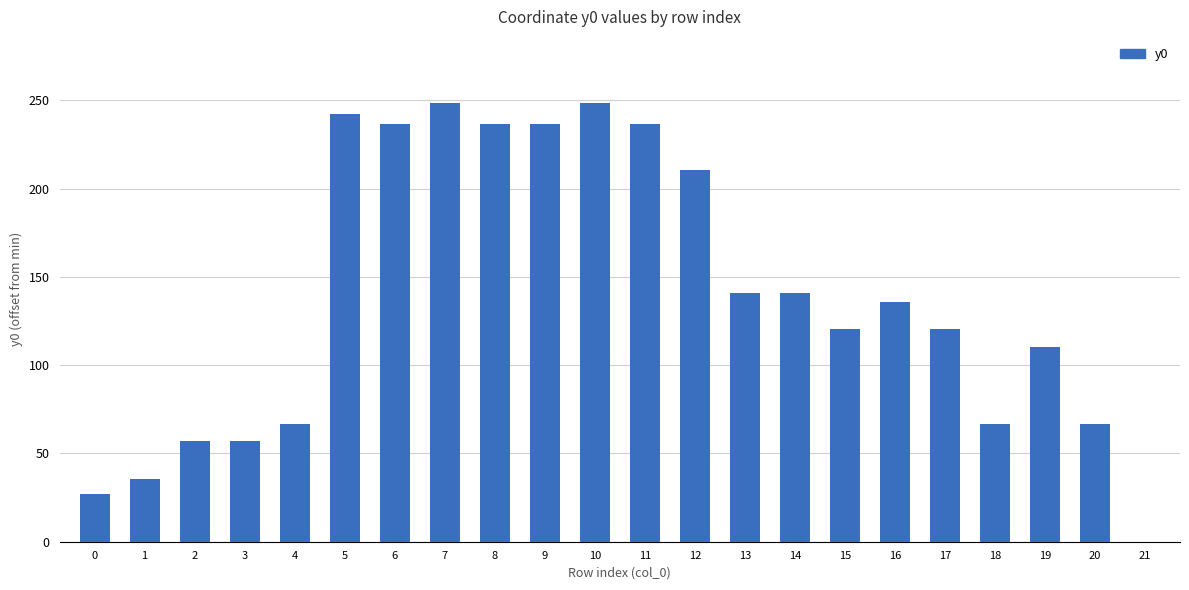

The chart shows a value of 120.3 at 15. True or false?

True